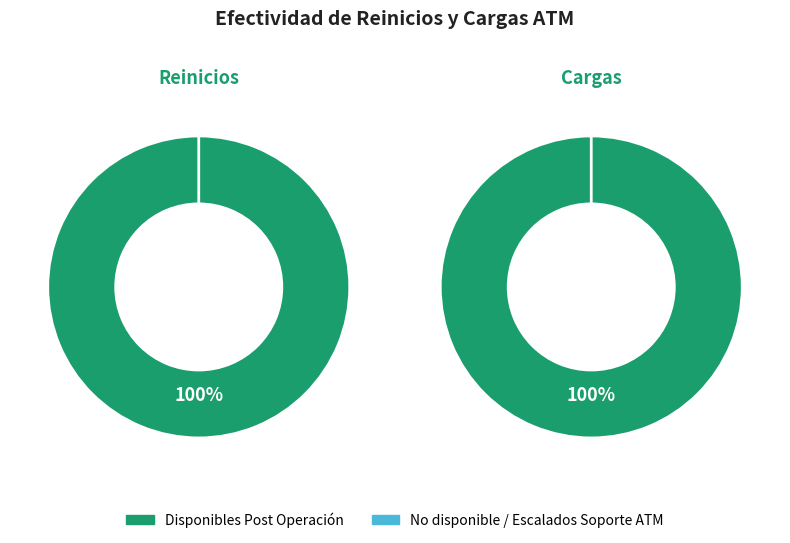

Is there a majority slice in this chart?

Yes